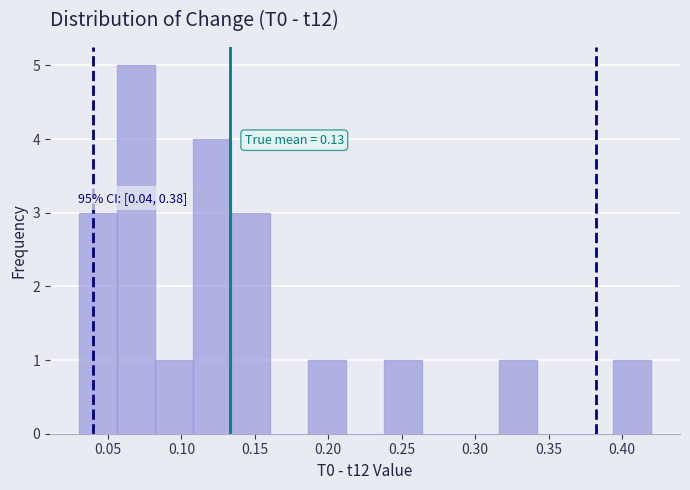

Which range on the x-axis has the tallest bar?

0.056 to 0.082